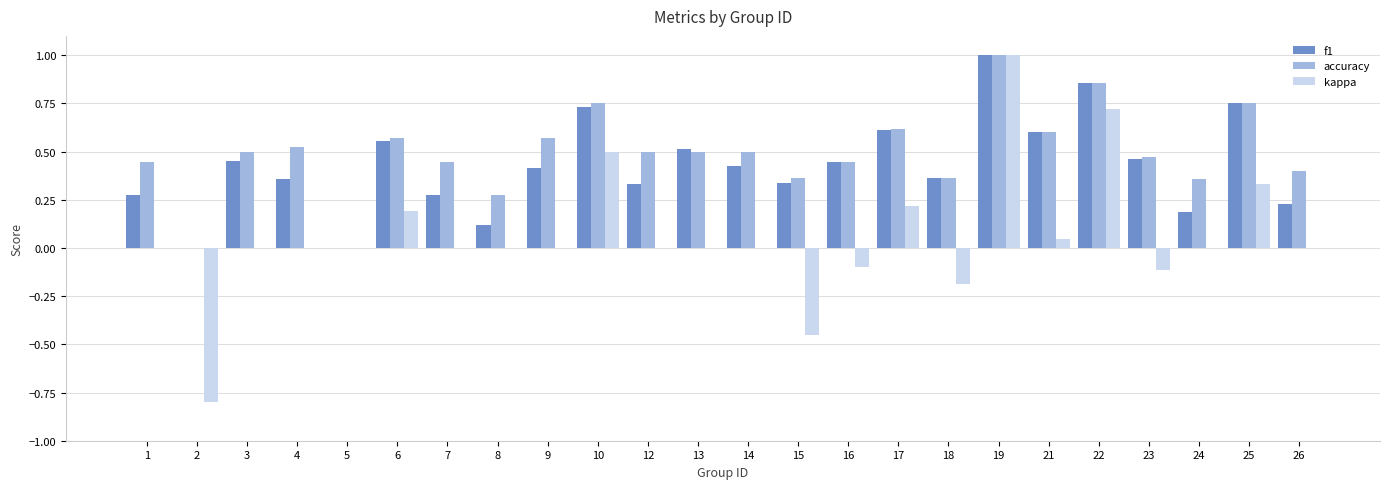

Does the chart contain stacked bars?

No